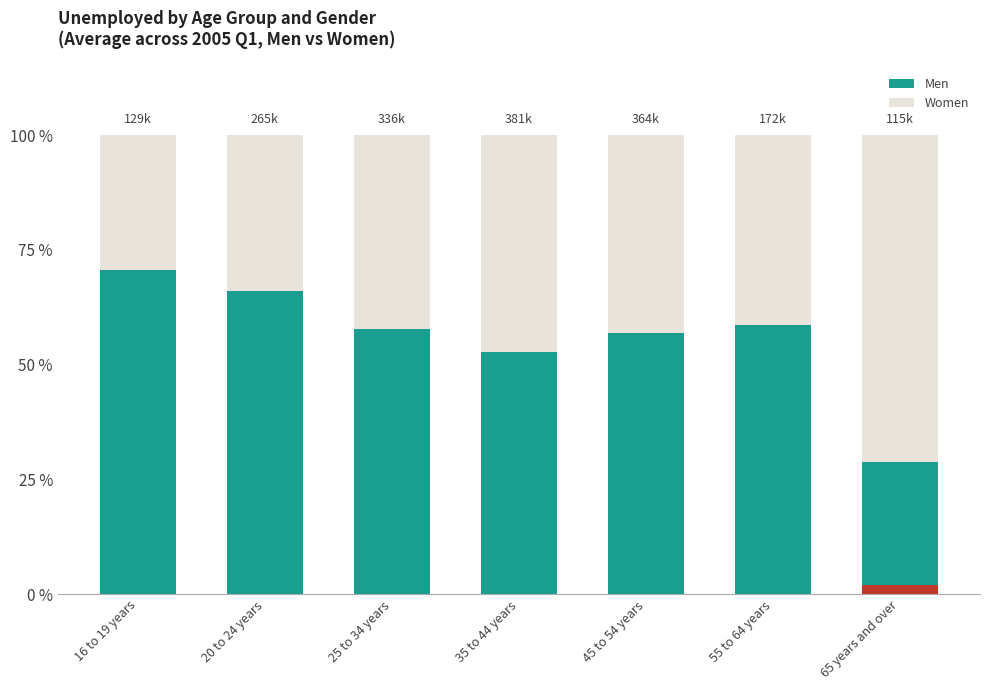

What position from the left is 35 to 44 years?

4